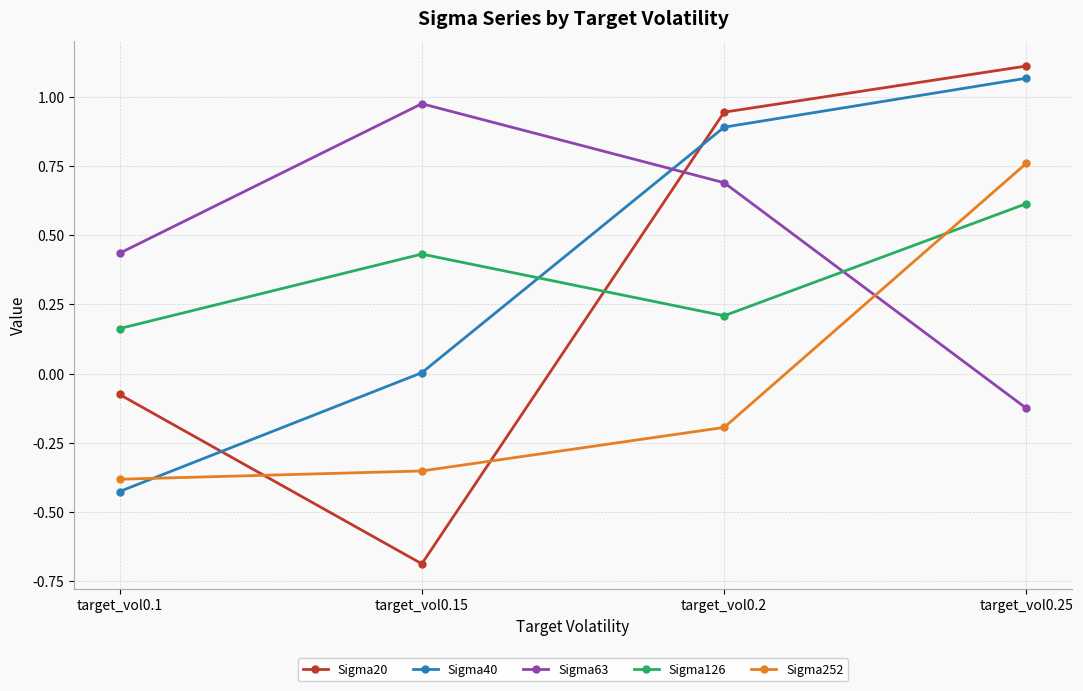

Count the number of categories in the chart.

4